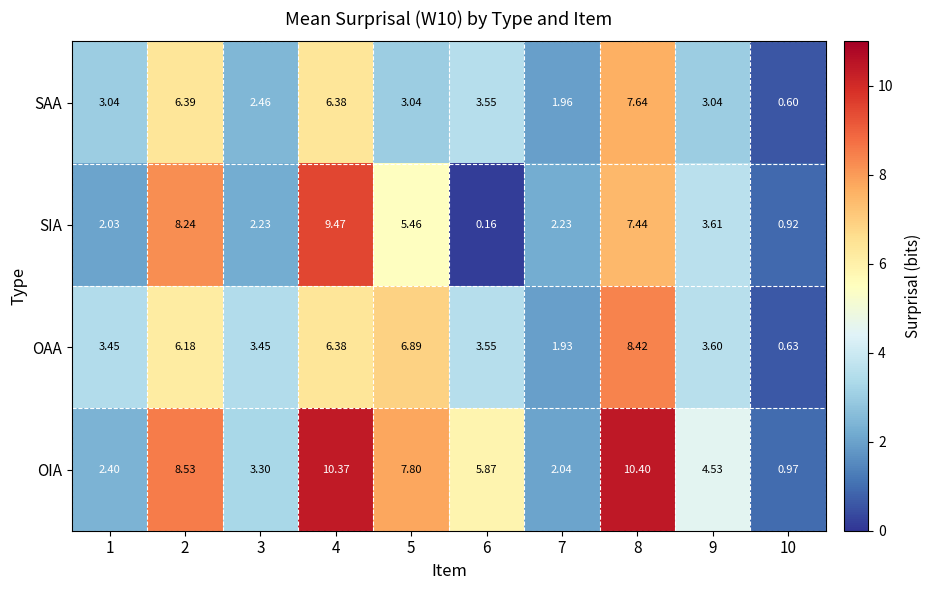

Which series has the largest total across all categories?

OIA